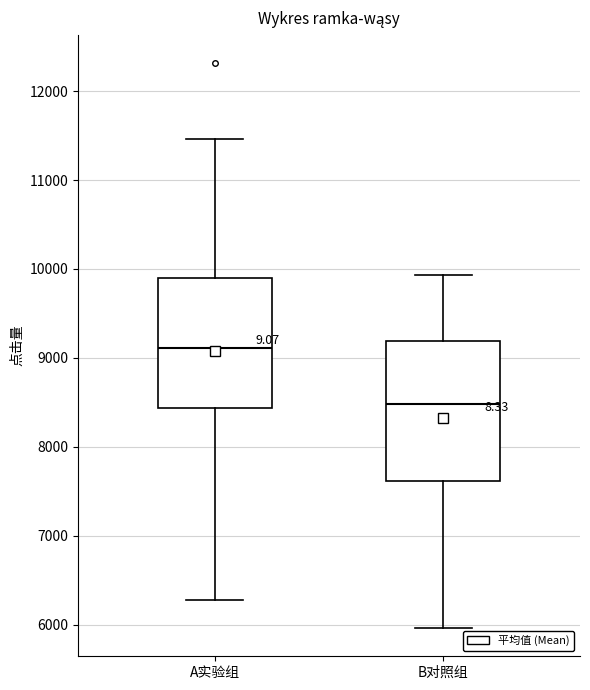

Which box's median line is the lowest?

B对照组